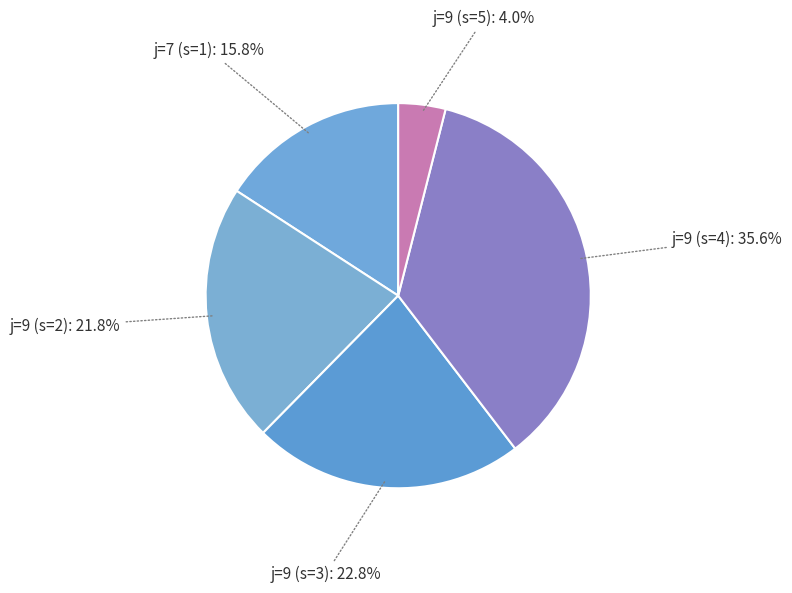

Rank the categories by value from highest to lowest.

j=9 (s=4), j=9 (s=3), j=9 (s=2), j=7 (s=1), j=9 (s=5)